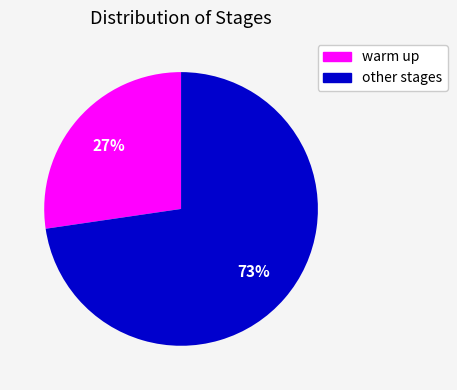

Is there a majority slice in this chart?

Yes